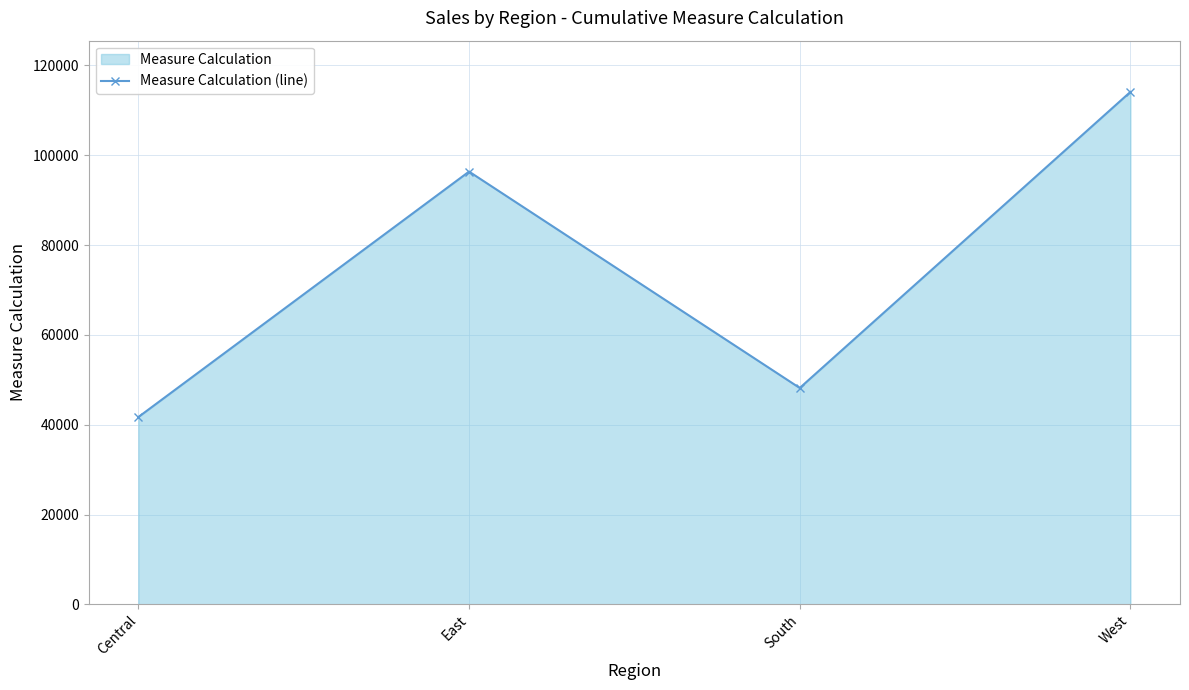

Read the value at East.

96354.0